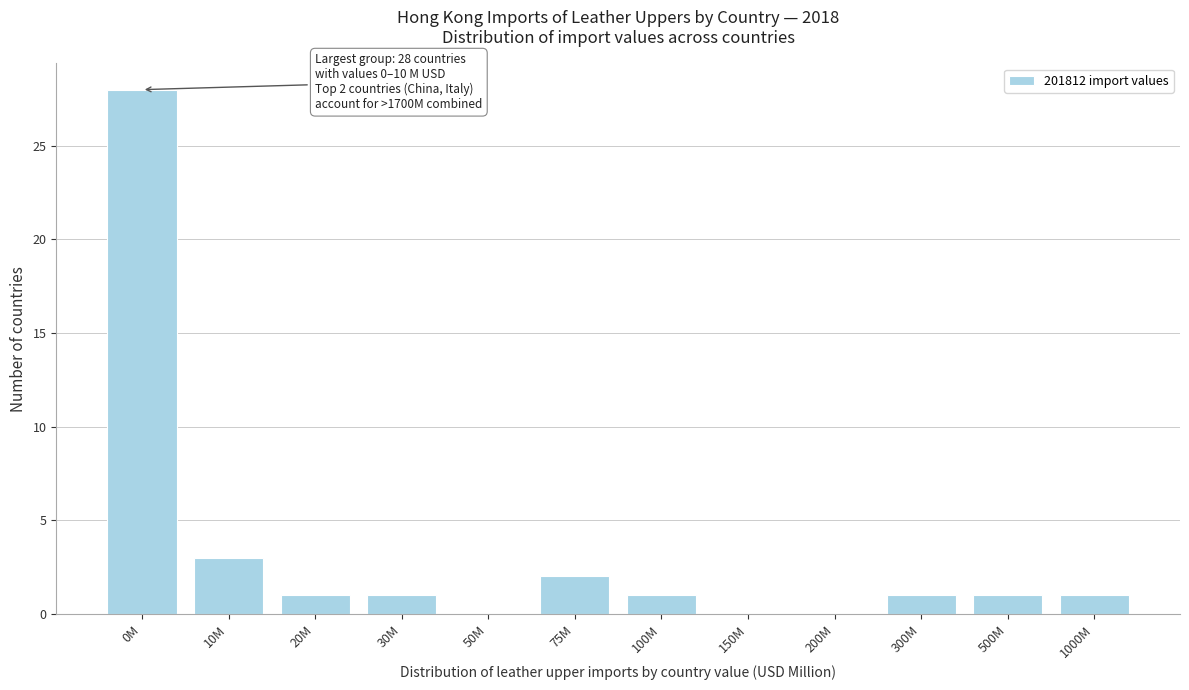

Reading right to left, list all the values displayed in this chart.

1000M=1	500M=1	300M=1	200M=0	150M=0	100M=1	75M=2	50M=0	30M=1	20M=1	10M=3	0M=28